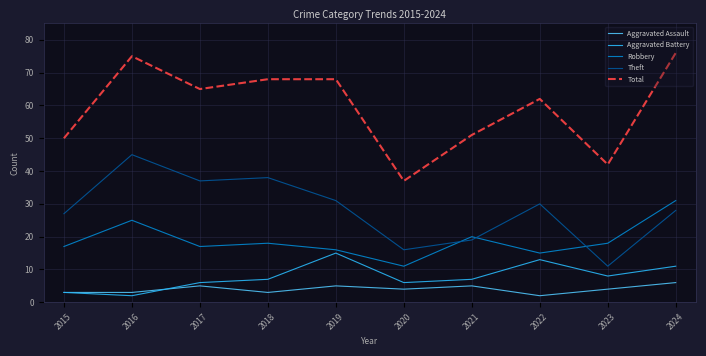

List the series in order of their peak value, highest first.

Total, Theft, Robbery, Aggravated Battery, Aggravated Assault